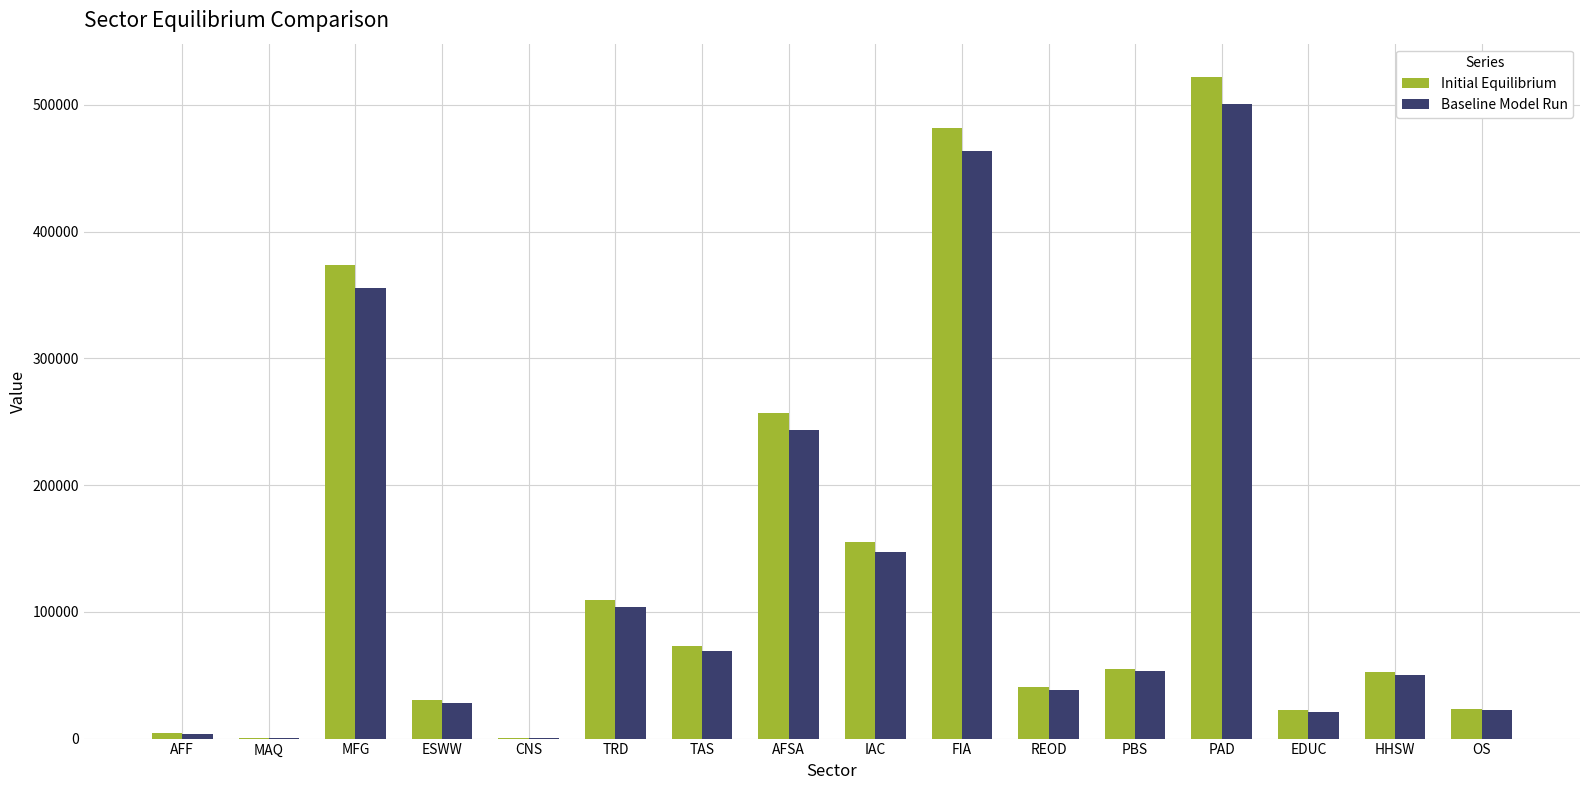

True or false: Initial Equilibrium has a value of 22378.2 at EDUC.

True